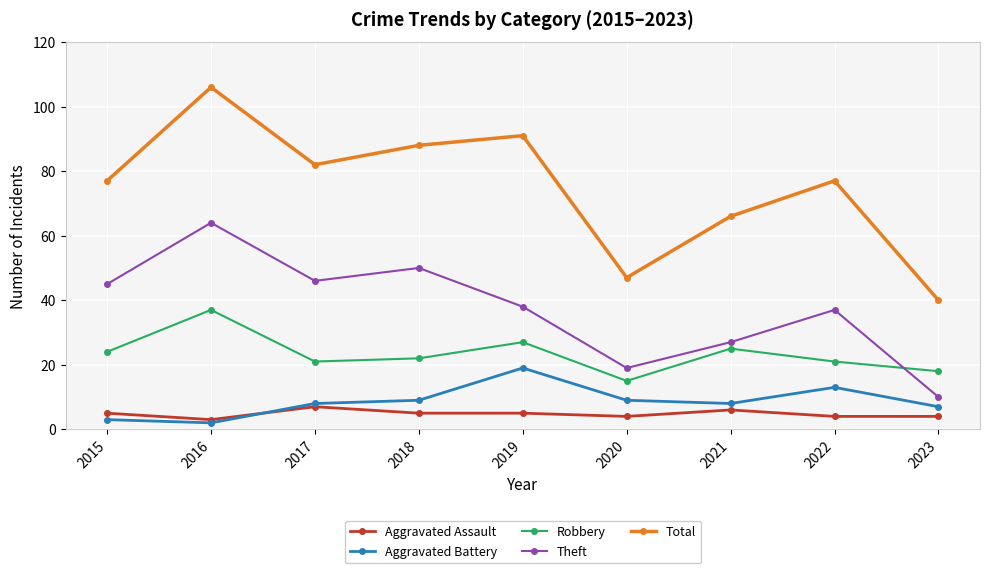

What is the greatest value displayed?

106